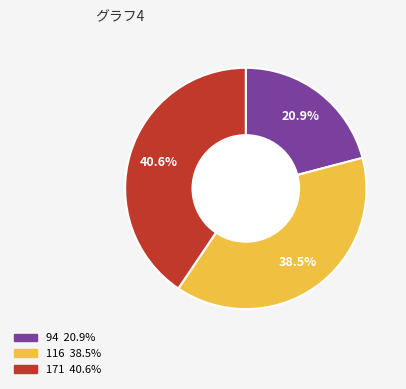

How much of the chart is everything except 116?

61.5%